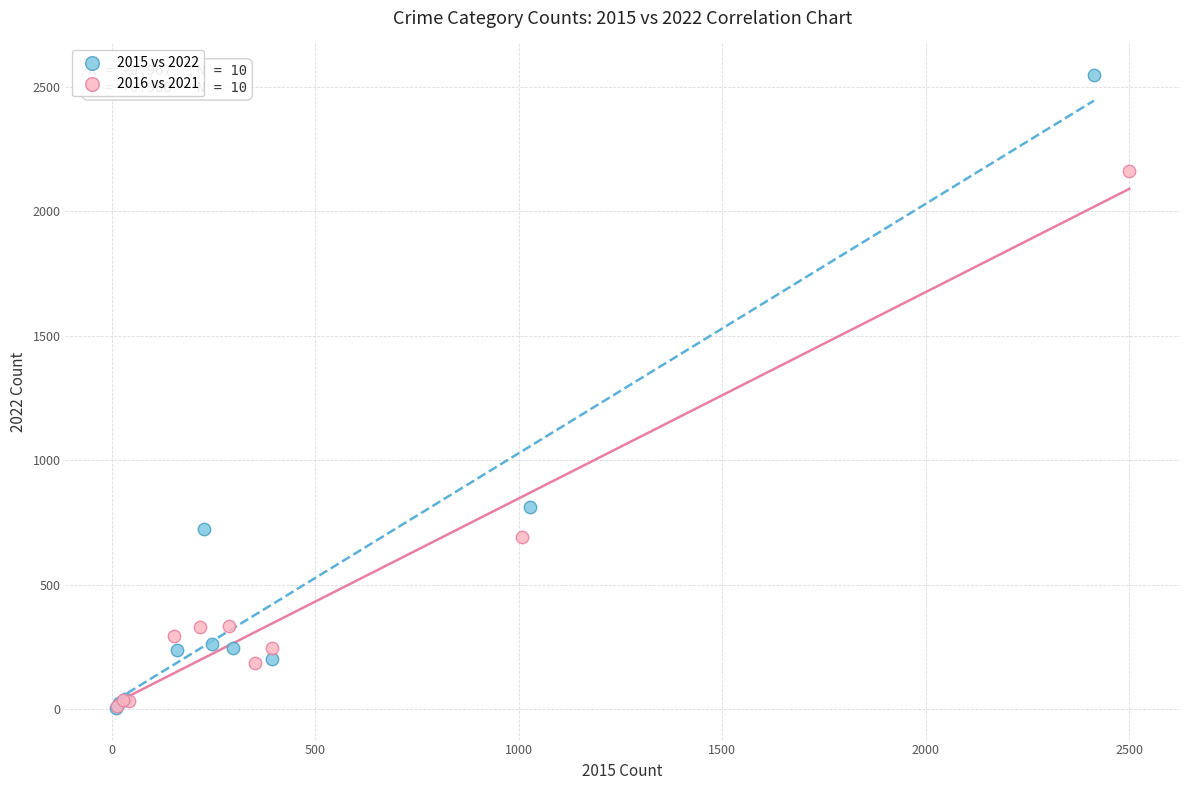

Which series has the widest spread of Y values?

2015 vs 2022